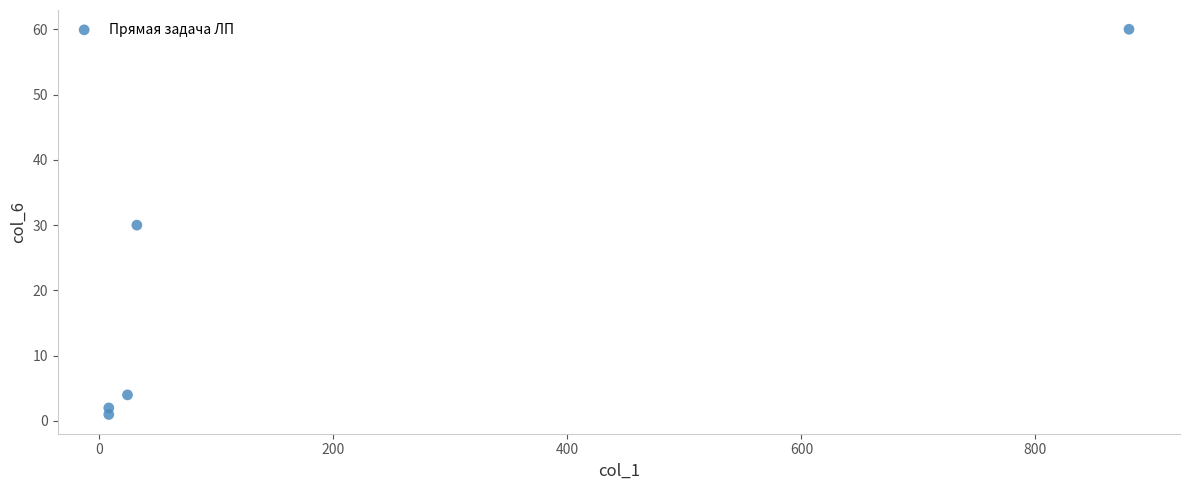

What is the average X value?

190